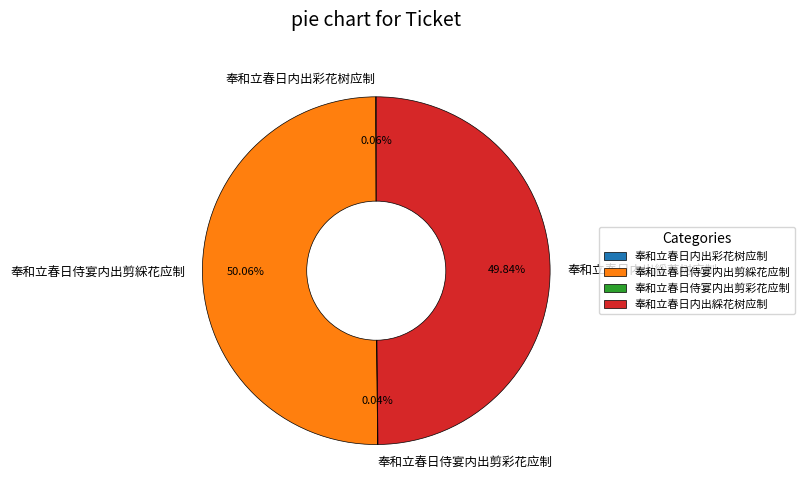

To the nearest percent, what is the difference between the largest and smallest slice percentages?

50%